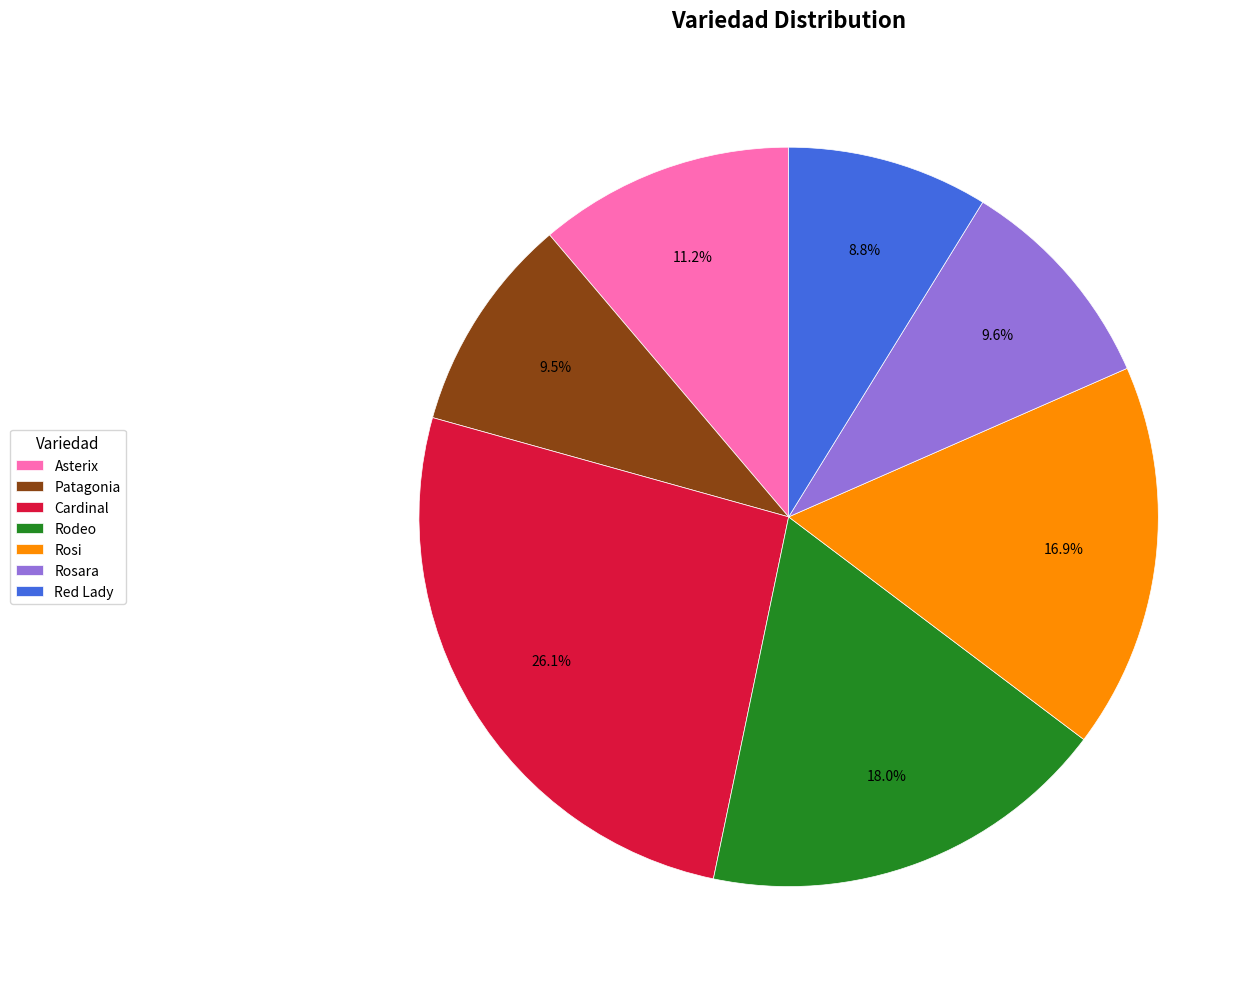

Approximately how many times larger is the value at Rodeo compared to Rosara?

1.9